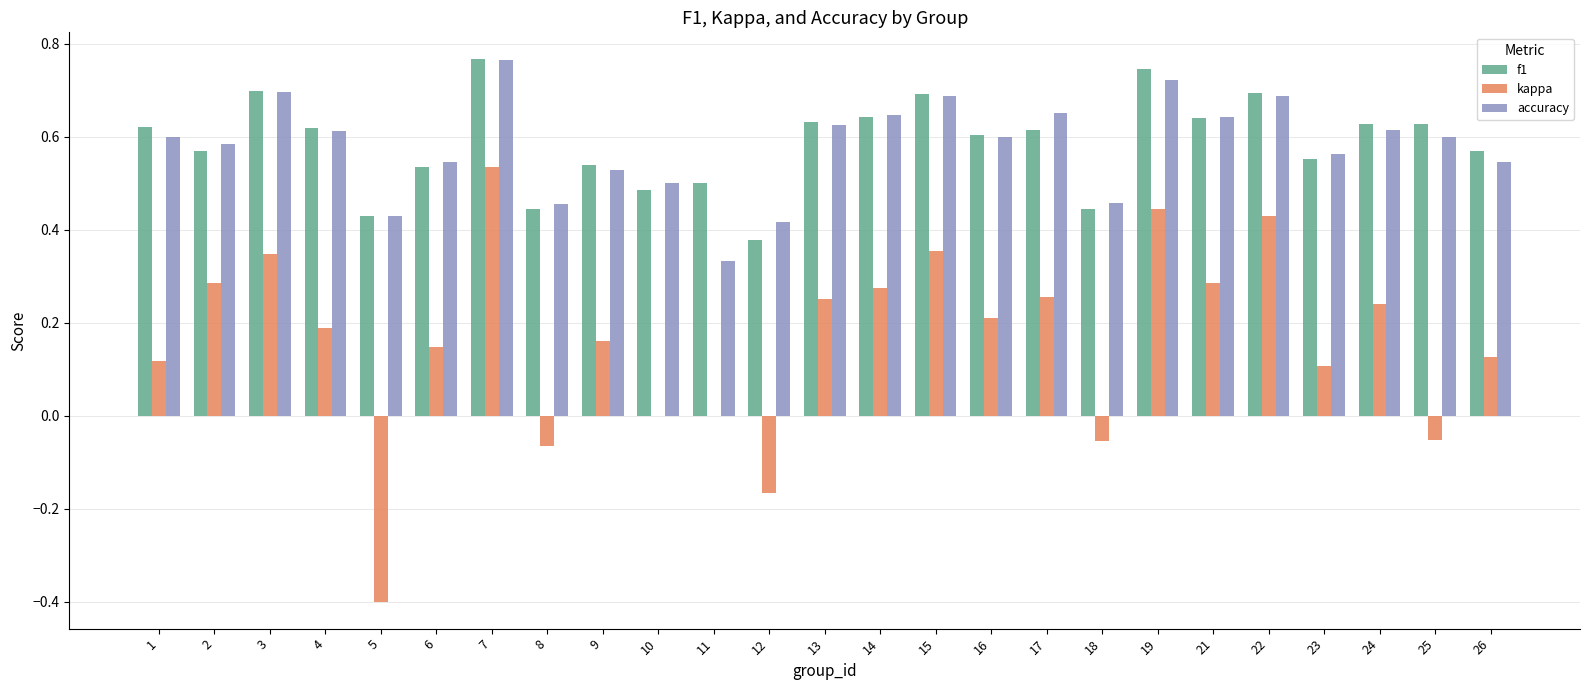

What is the total value across all series at 19?

1.9